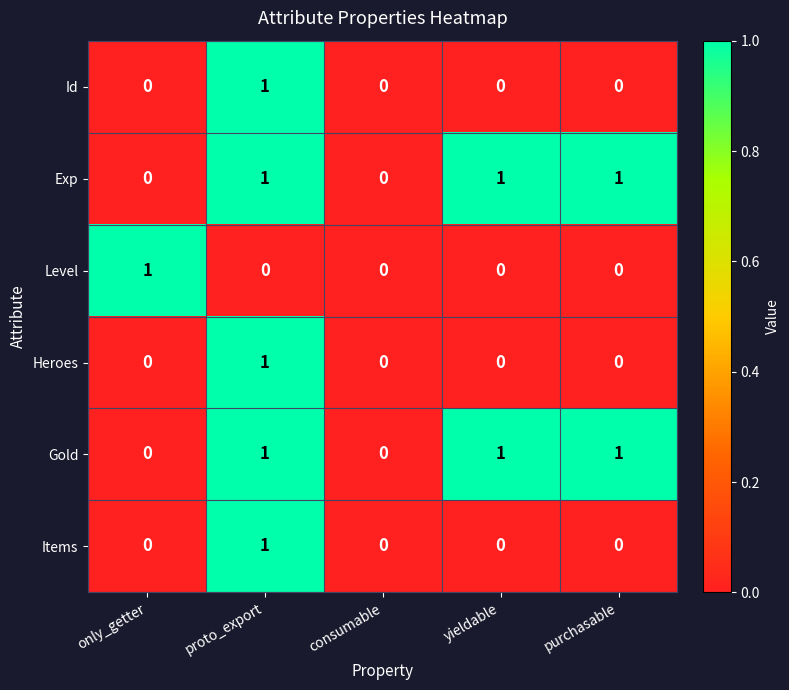

Count the number of categories in the chart.

5